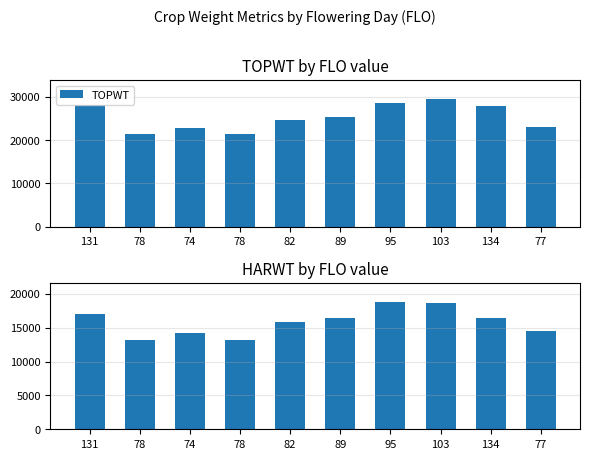

Are the bars grouped side by side (vs. stacked)?

Yes